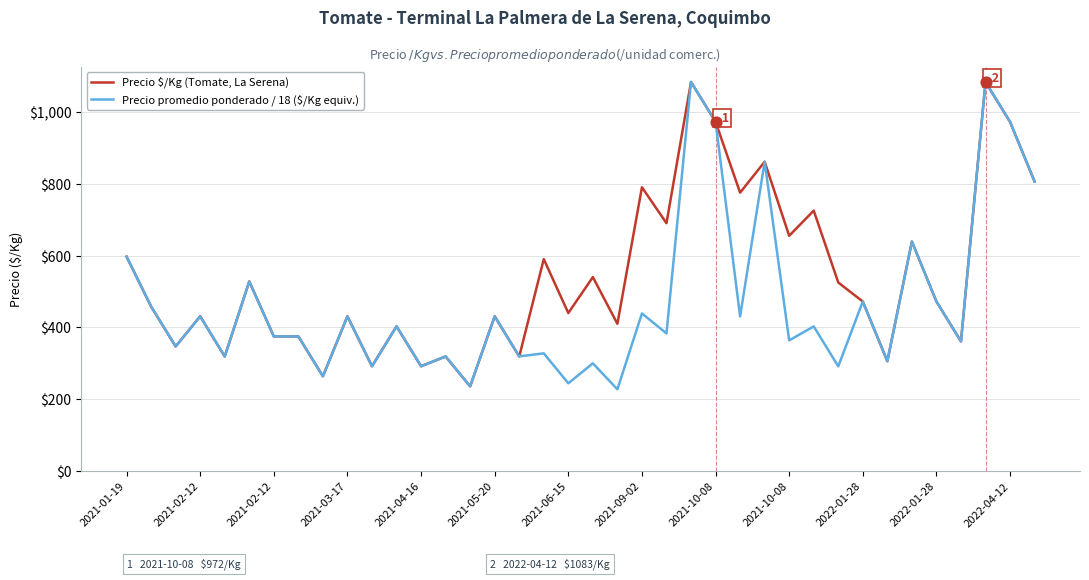

What are all the series names shown in the legend?

Precio $/Kg (Tomate, La Serena), Precio promedio ponderado / 18 ($/Kg equiv.)